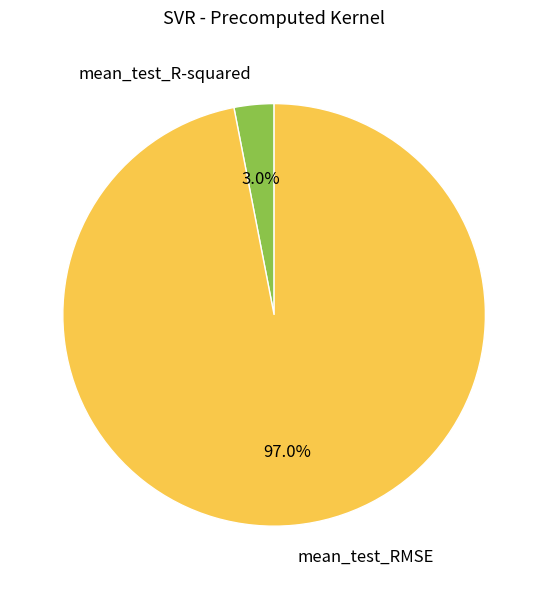

Rank the categories by value from highest to lowest.

mean_test_RMSE, mean_test_R-squared